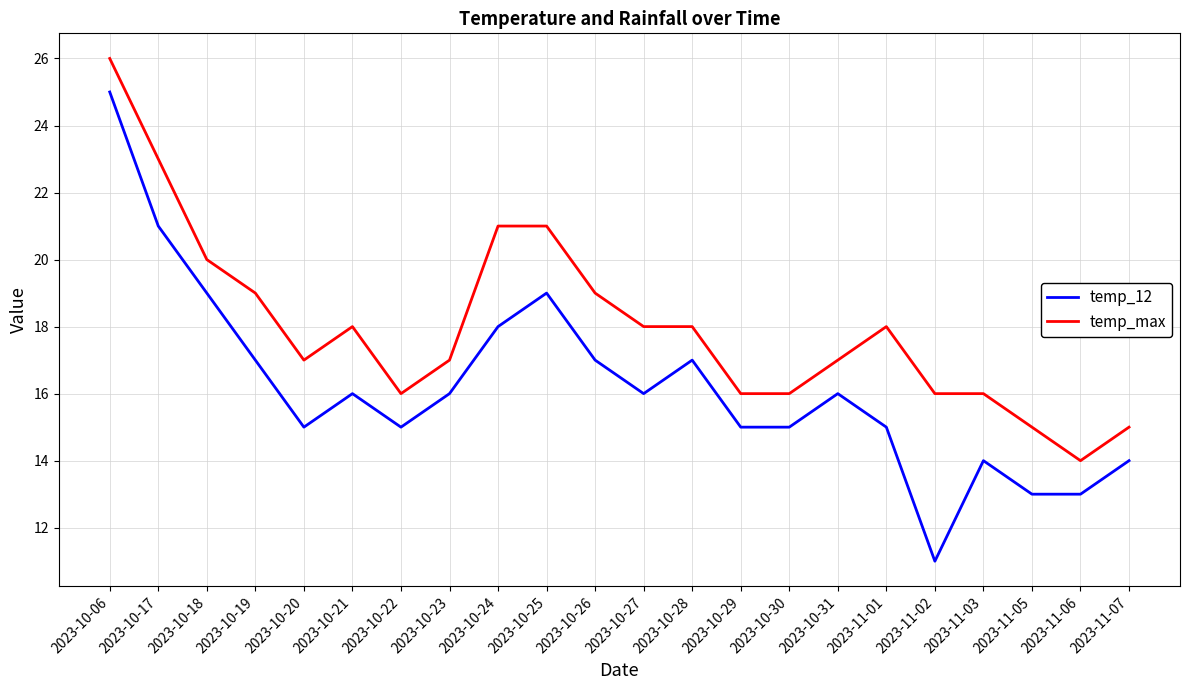

What is the spread (max minus min) of values at 2023-10-29?

1